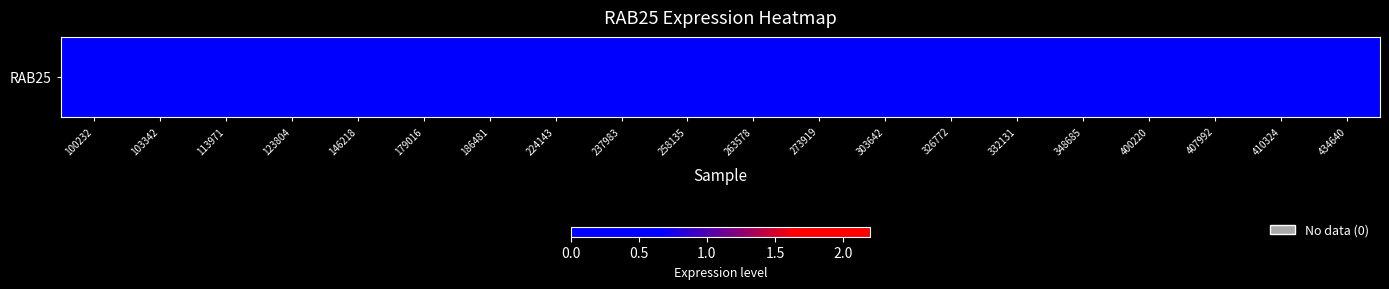

At which label is the value closest to 0?

186481